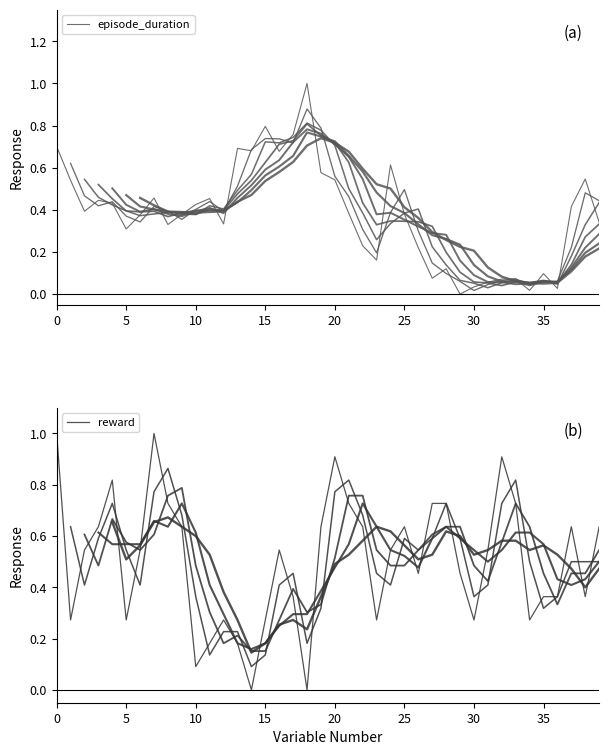

At which label does reward reach its minimum?

14